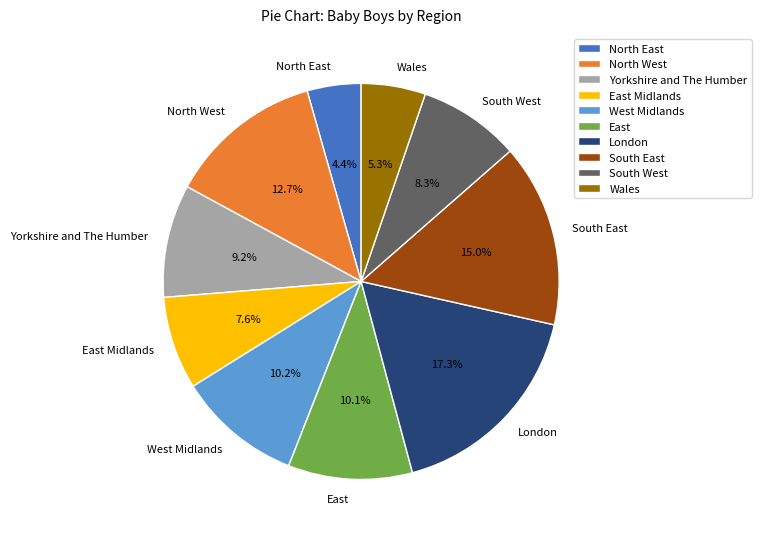

Does any single category account for the majority?

No